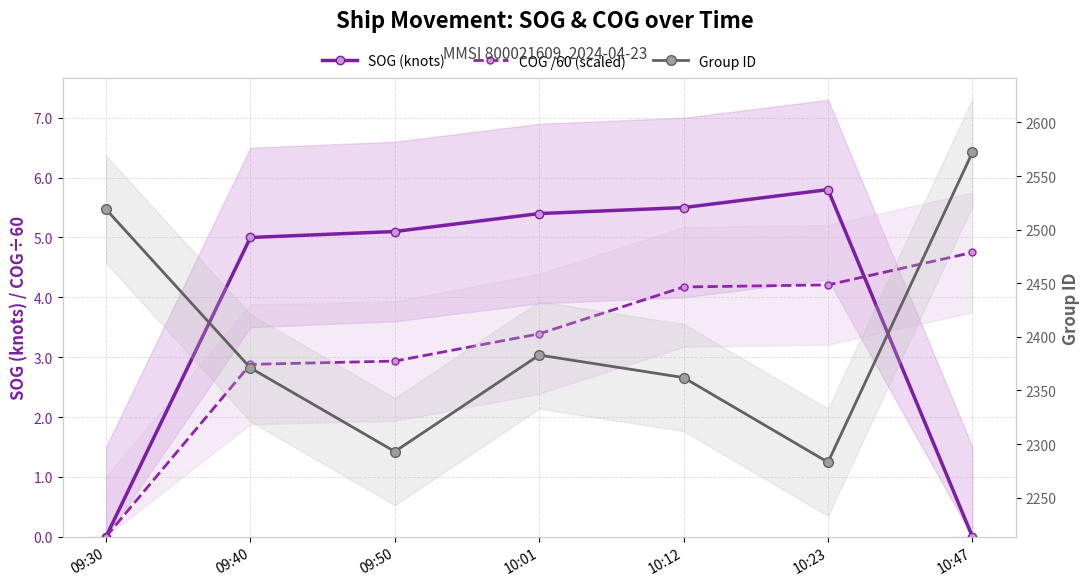

What is the sum of all SOG (knots) values?

26.8